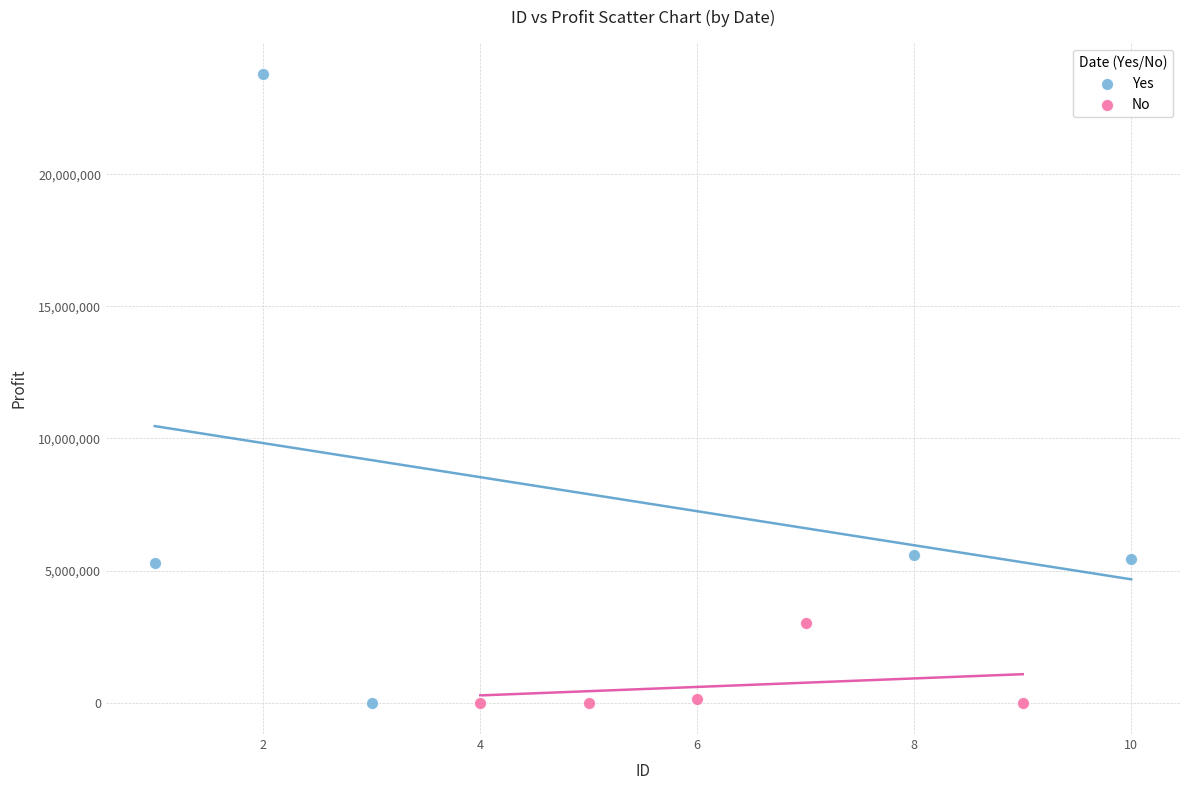

Which series has the widest spread of Y values?

Yes